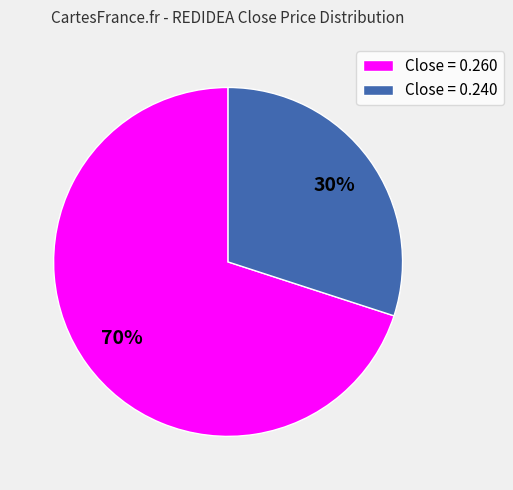

Between Close = 0.260 and Close = 0.240, which is larger?

Close = 0.260